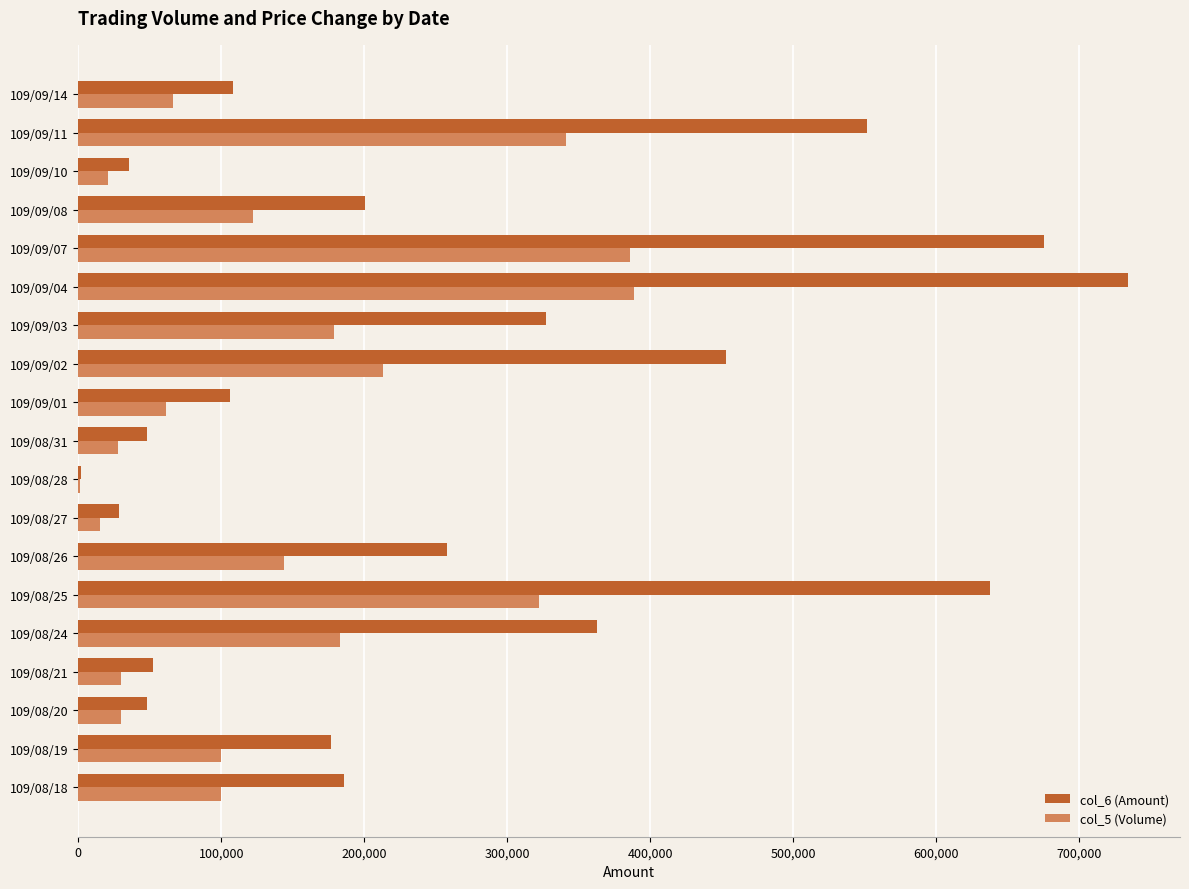

What is the maximum value shown in the chart?

734080